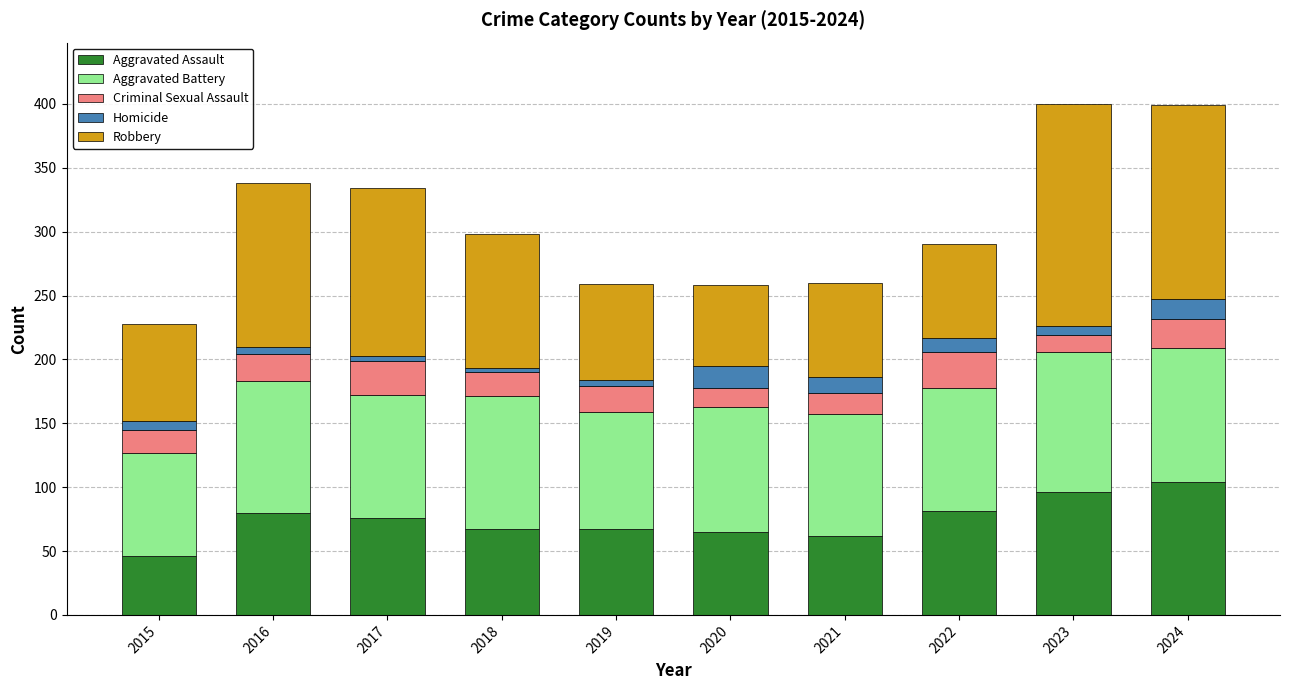

What is the difference between the second highest and second lowest values in the Aggravated Assault series?

34